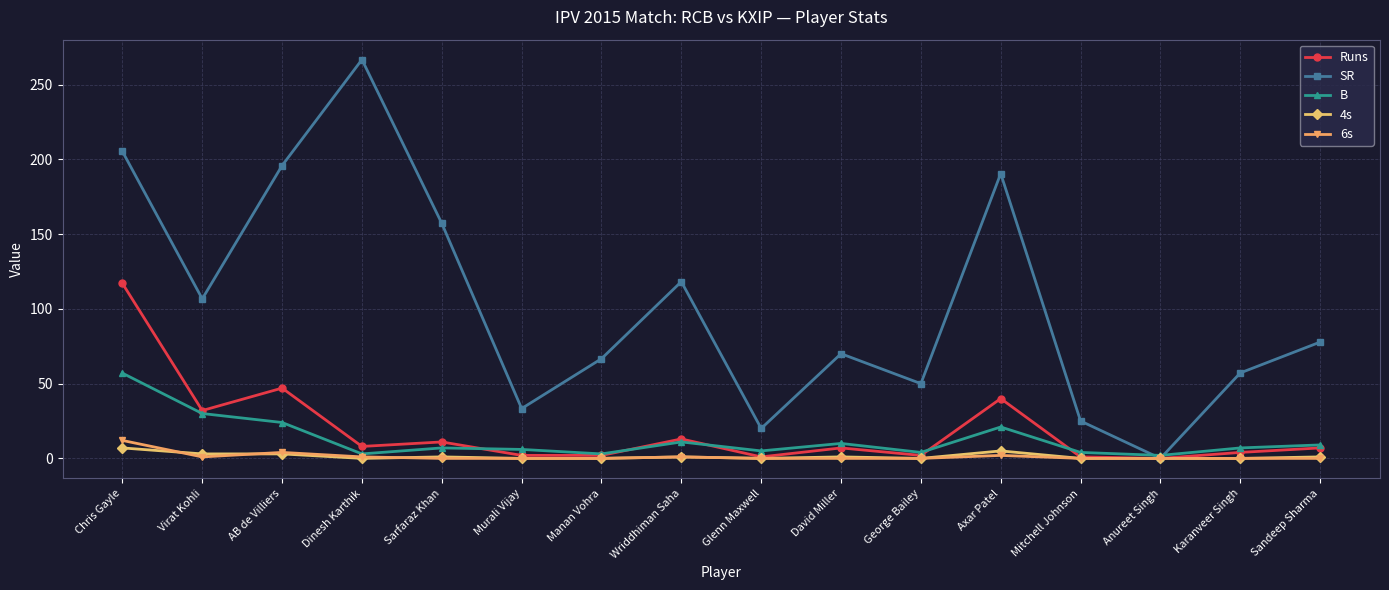

At which category is the sum across all series the highest?

Chris Gayle